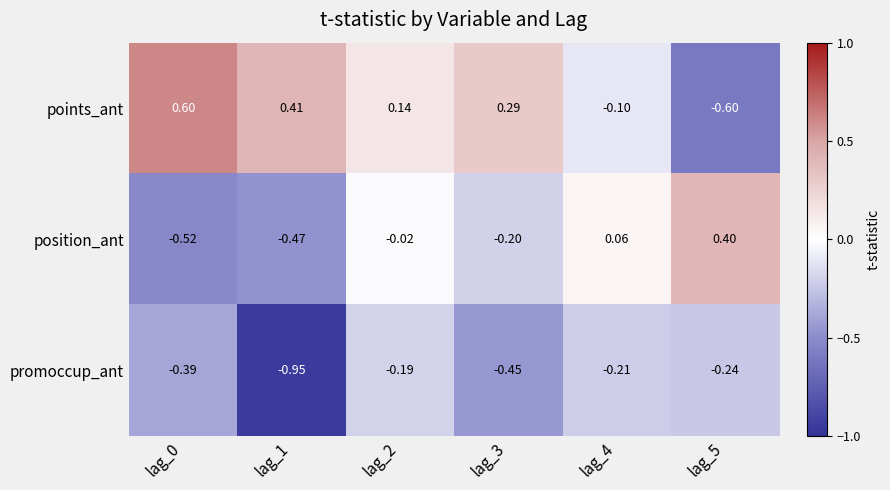

List the series in order of their overall mean, lowest first.

promoccup_ant, position_ant, points_ant